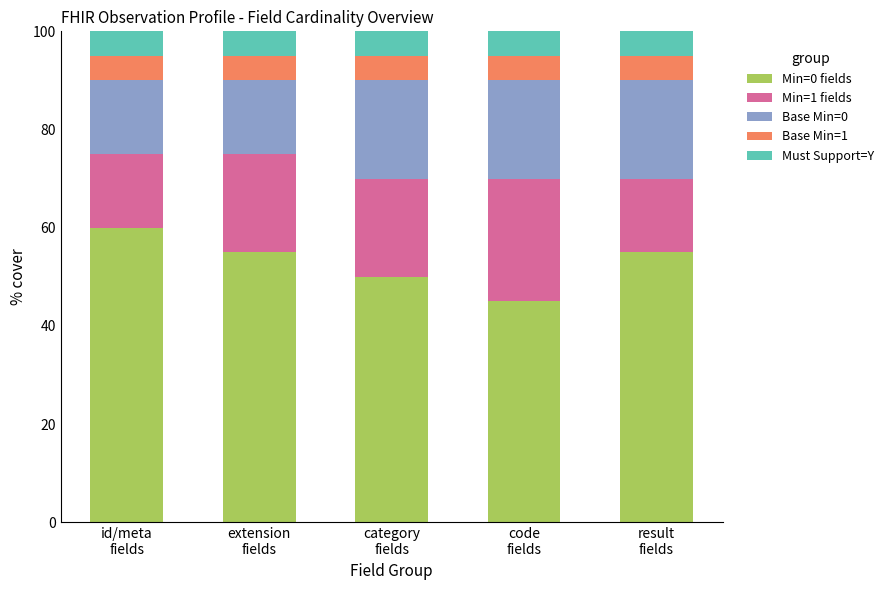

What is the minimum value for Min=0 fields?

45.0